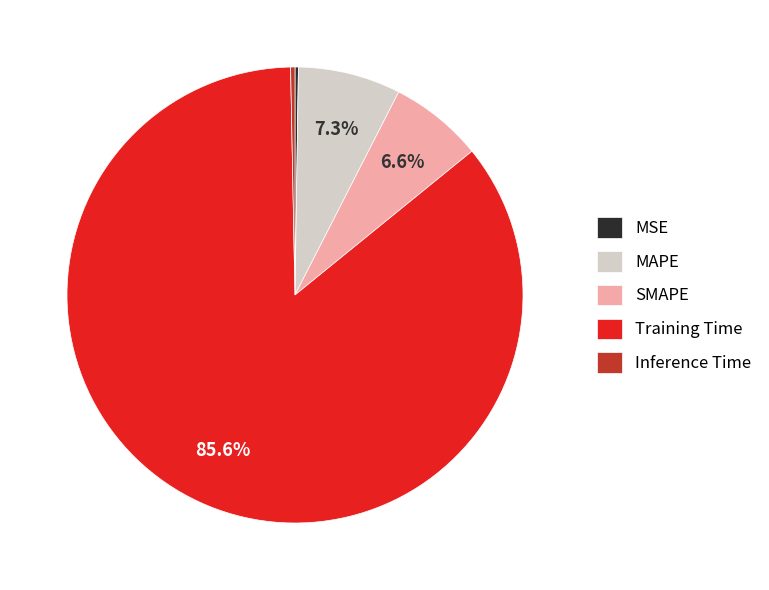

Does any single category account for the majority?

Yes